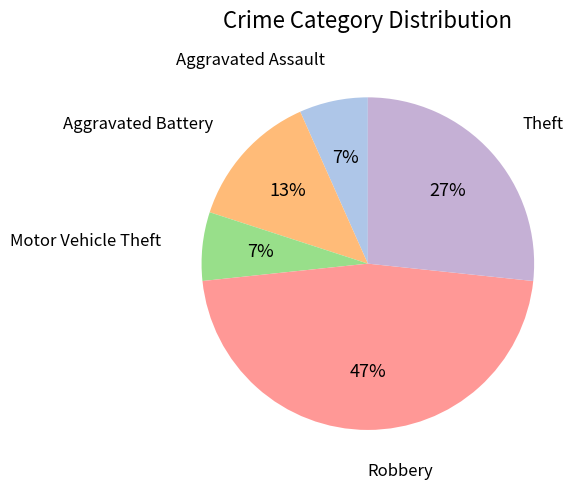

Which category has the biggest portion of the pie?

Robbery